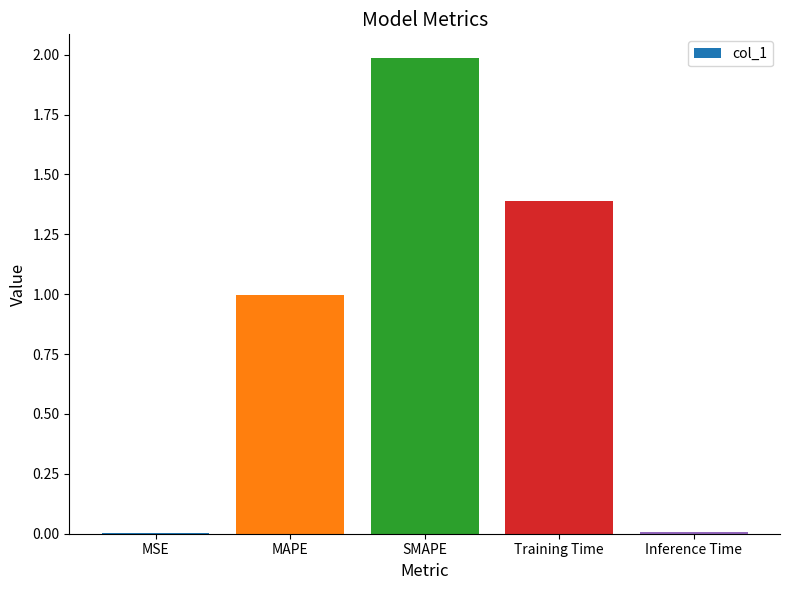

What is the maximum value shown in the chart?

2.0